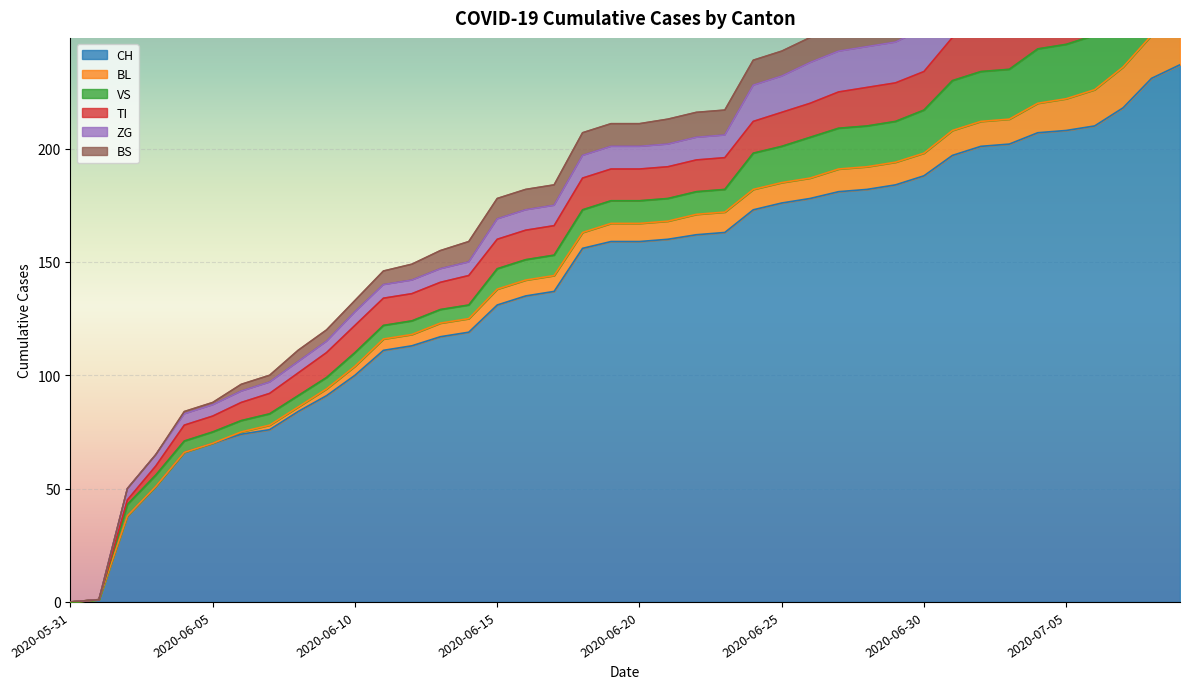

How many lines are shown in the chart?

6